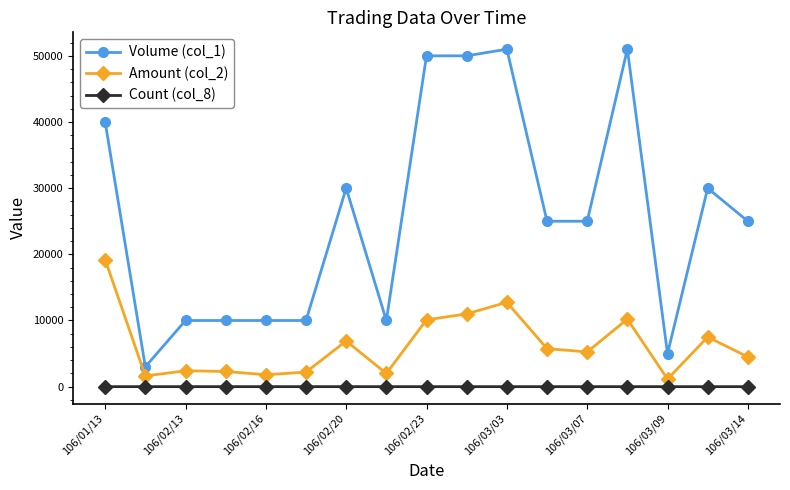

True or false: Volume (col_1) and Amount (col_2) cross at least once.

False